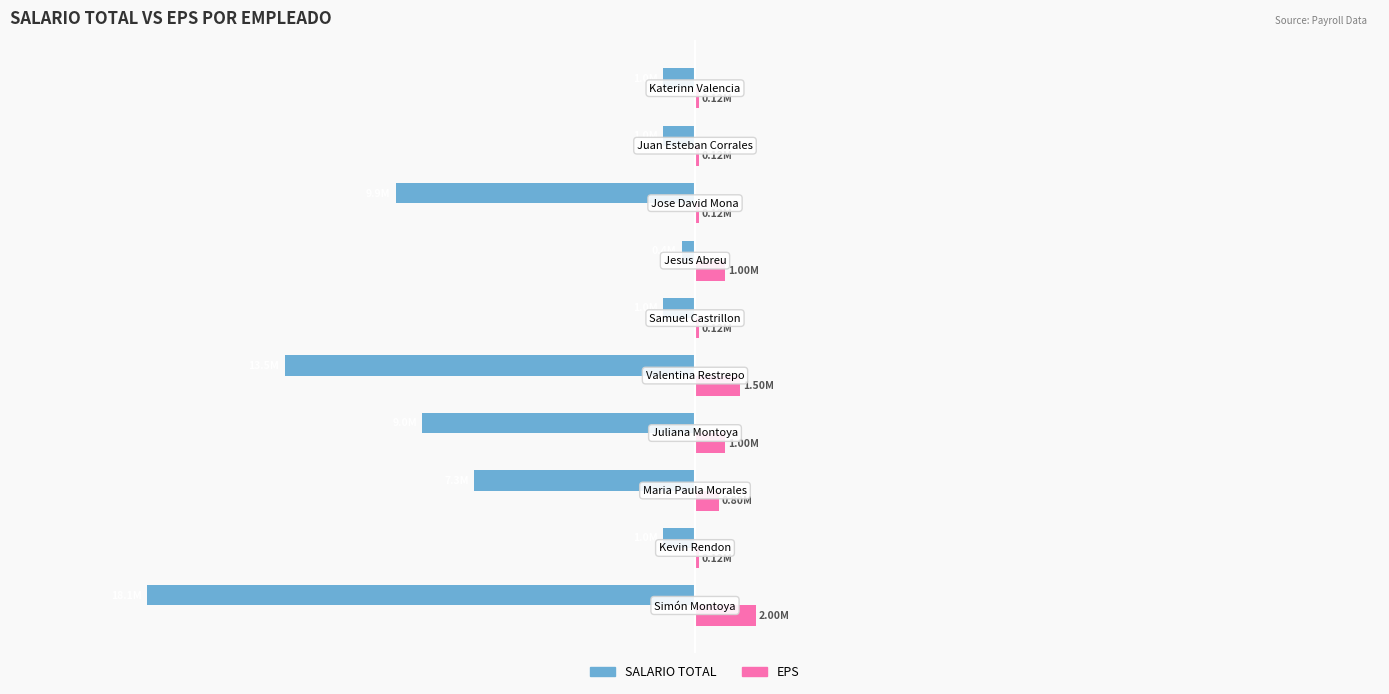

What are all the series names shown in the legend?

SALARIO TOTAL, EPS